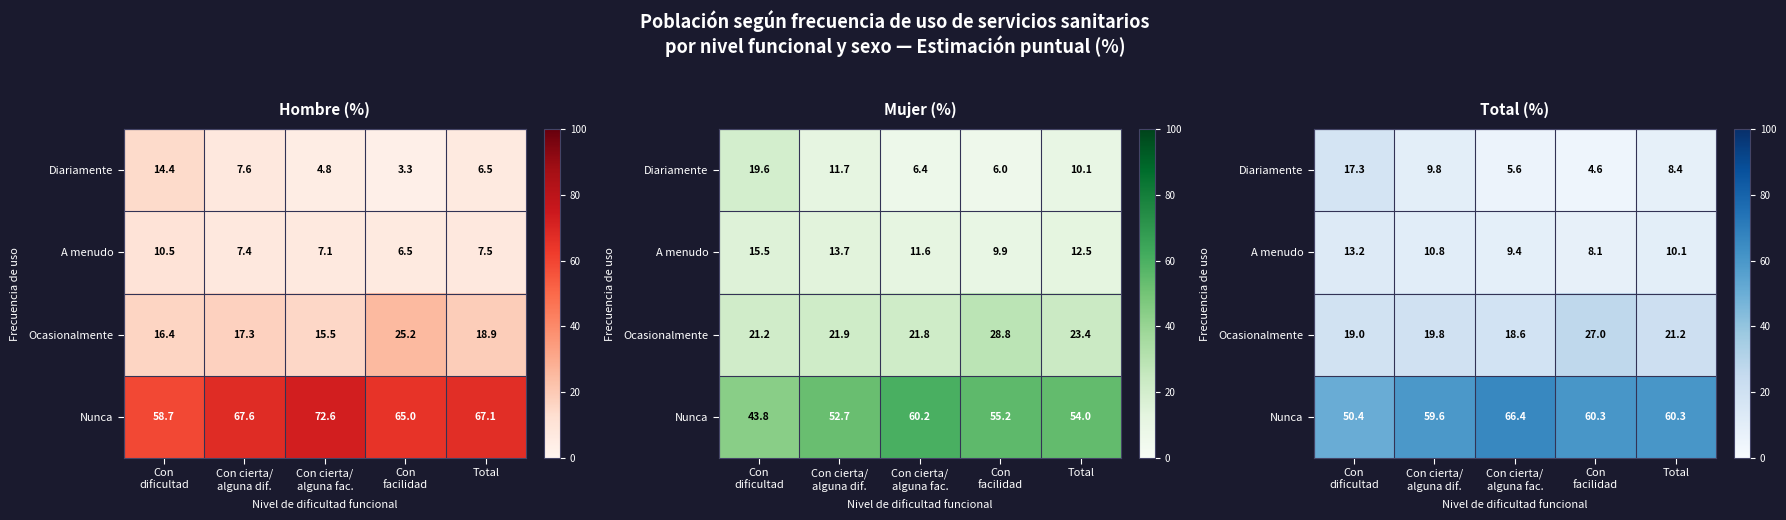

Which label corresponds to the largest value in the chart?

Con cierta/
alguna fac.